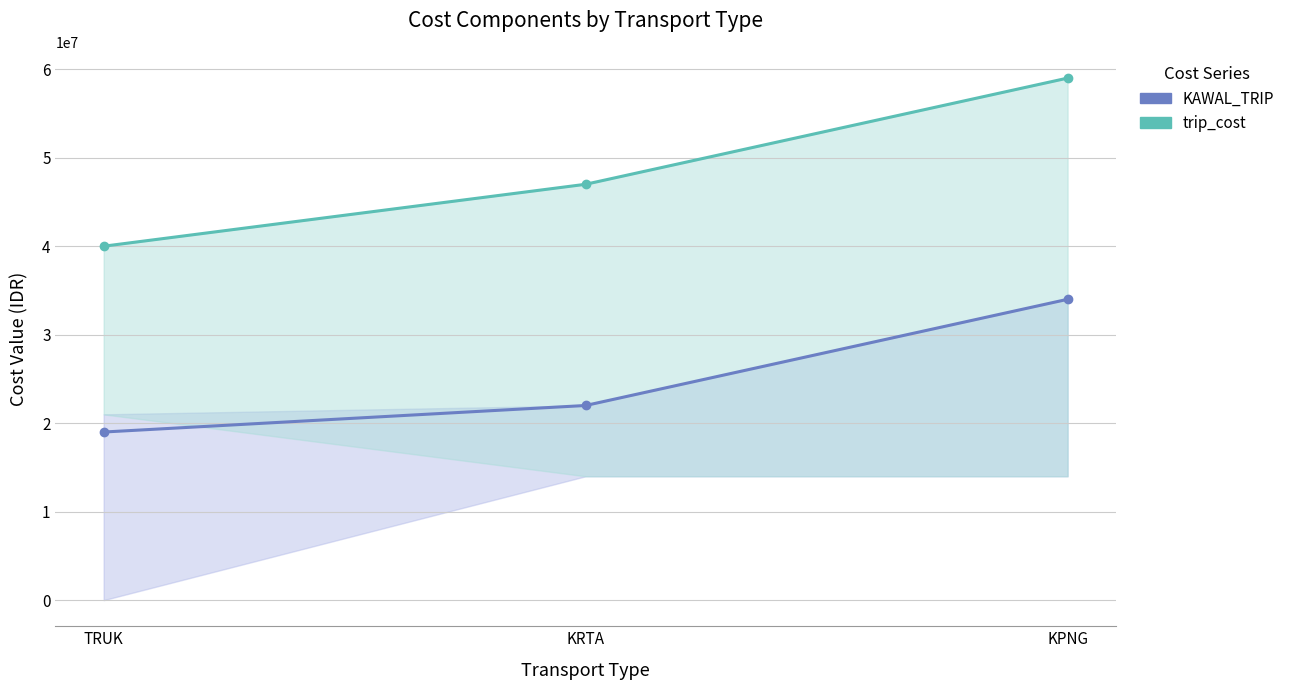

True or false: trip_cost has a value of 20012019 at KRTA.

False